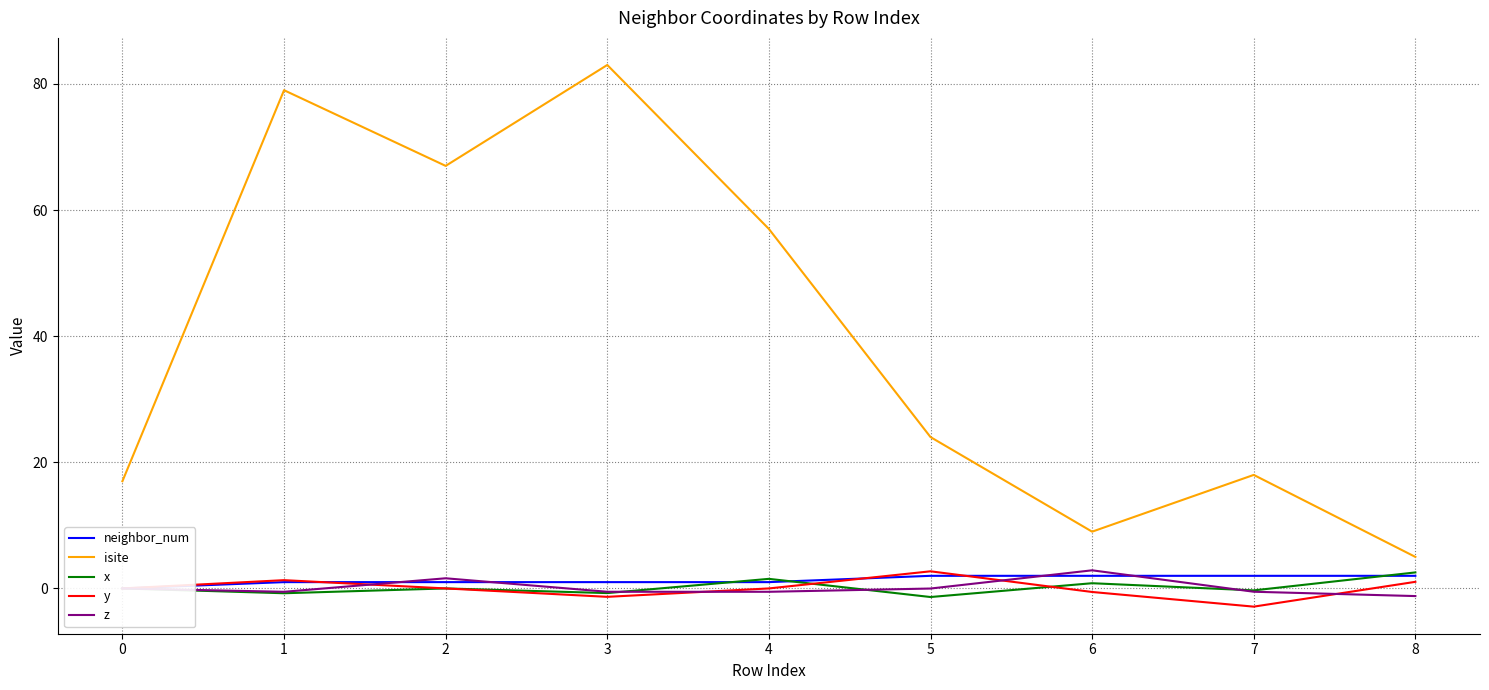

Which category has the highest value in the x series?

8